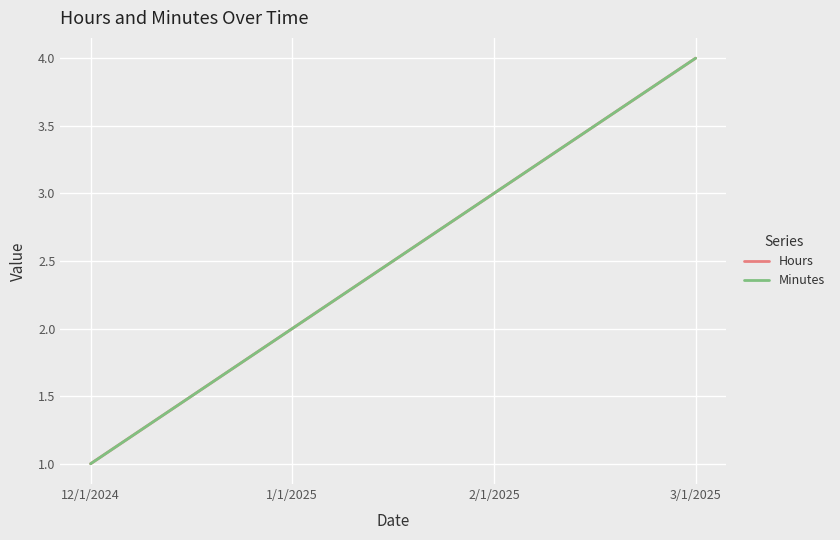

Is the value of Minutes at 2/1/2025 greater than the value of Hours at 2/1/2025?

No